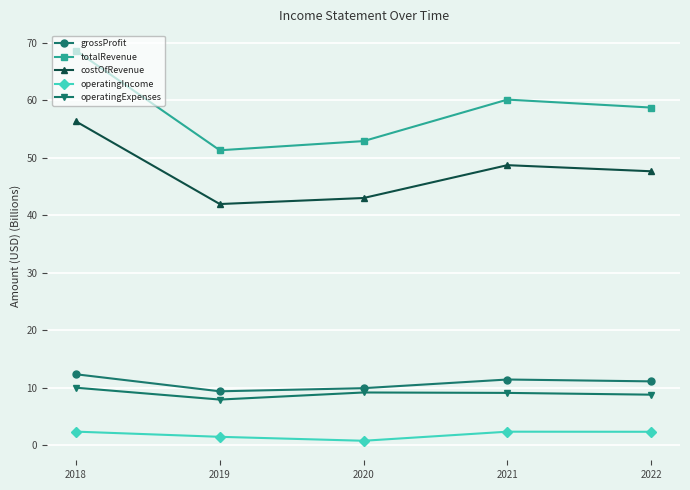

Is it true that operatingIncome equals 1.4 at 2019?

True